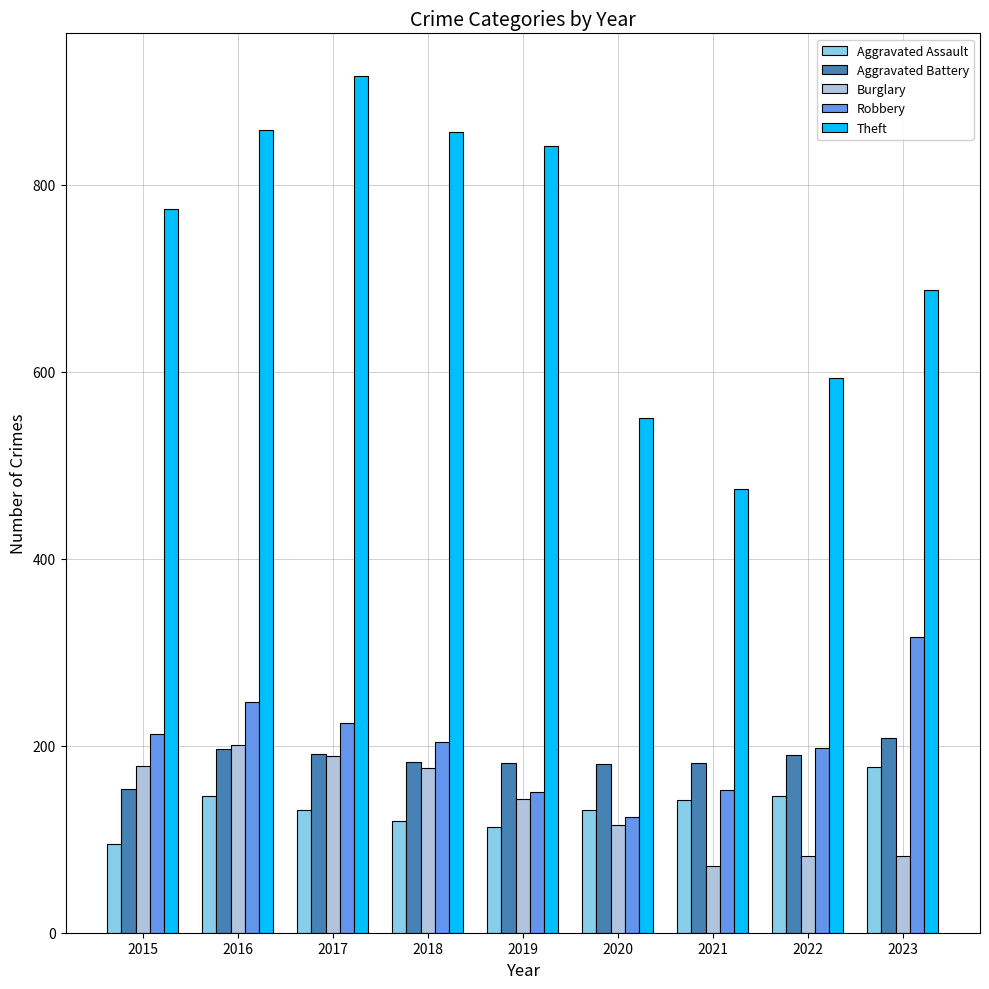

What is the difference between the Theft values at 2015 and 2019?

67